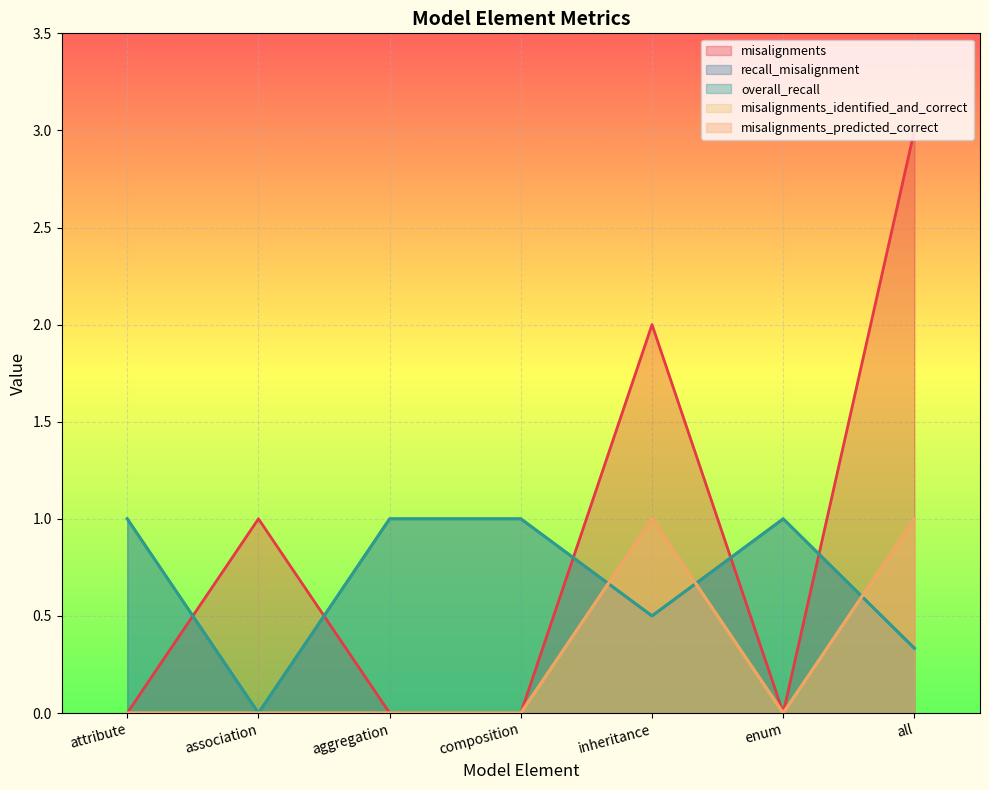

At which category is the sum across all series the highest?

all